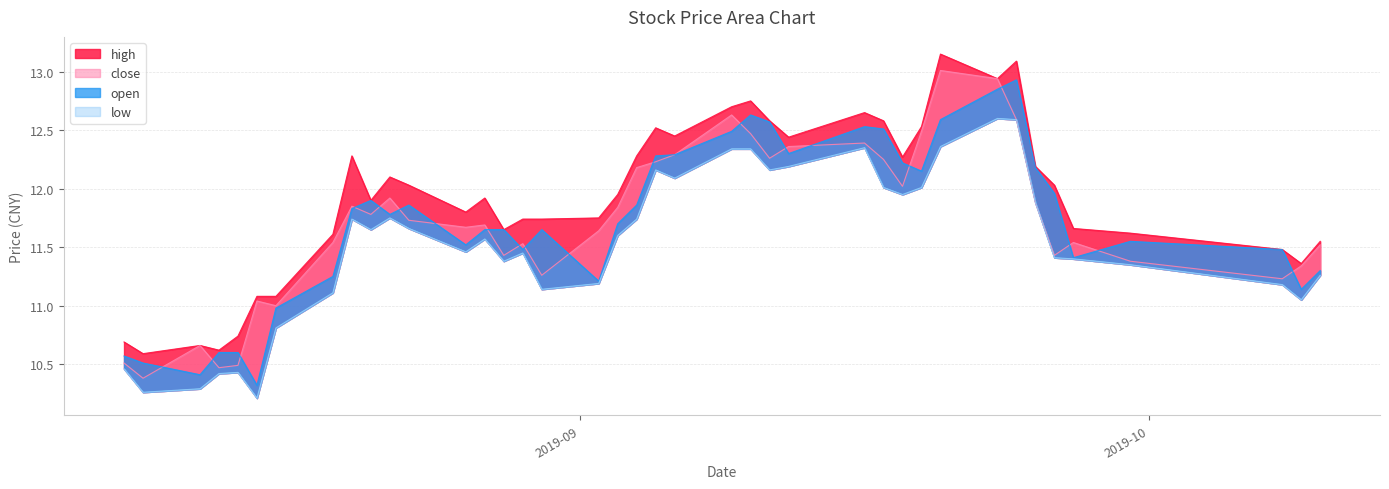

Which category has the lowest value across all series?

2019-08-15